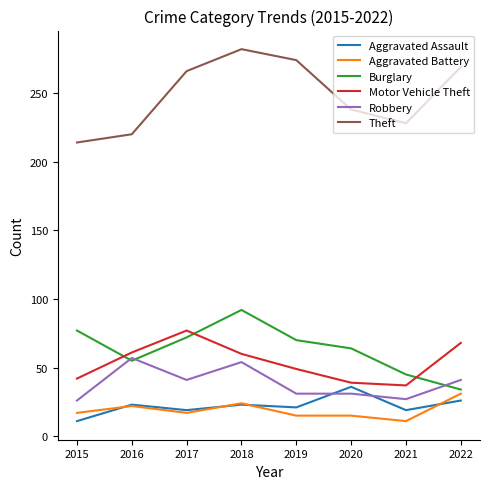

What is the difference between the second highest and minimum values in the Aggravated Battery series?

13